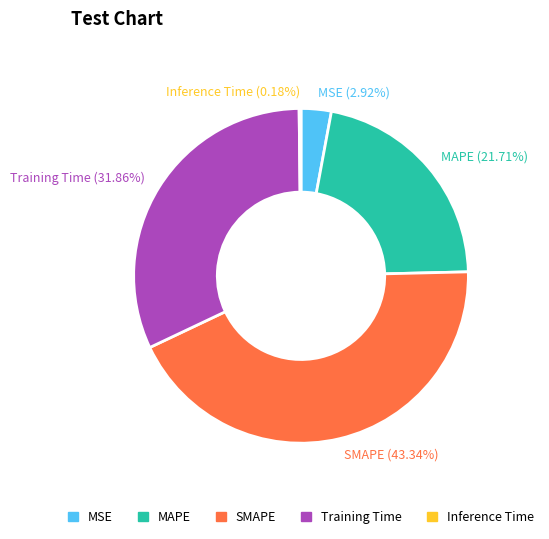

Which category has the biggest portion of the pie?

SMAPE